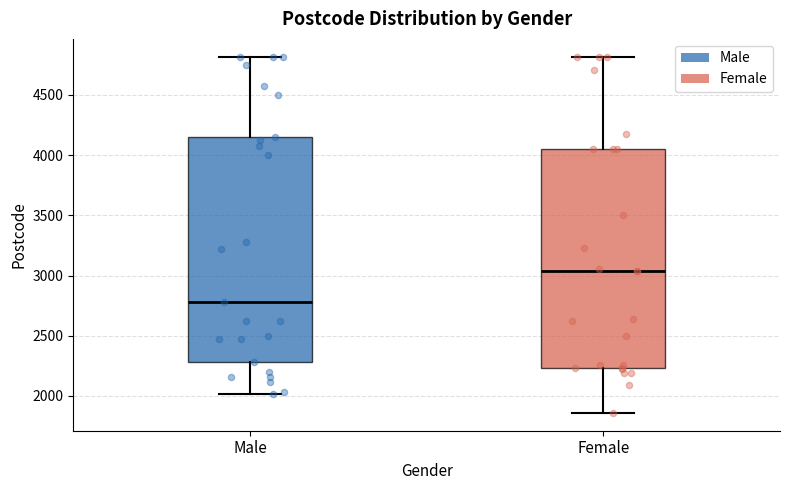

Reading left to right, transcribe this box plot: for each box, give where its median line is, the range the box spans, and where its two whiskers end, as read against the y-axis. The values are not printed on the chart, so give them approximately, as read against the axis.

Male: median 2800, box 2300 to 4150, whiskers 2000 to 4800
Female: median 3050, box 2250 to 4050, whiskers 1850 to 4800